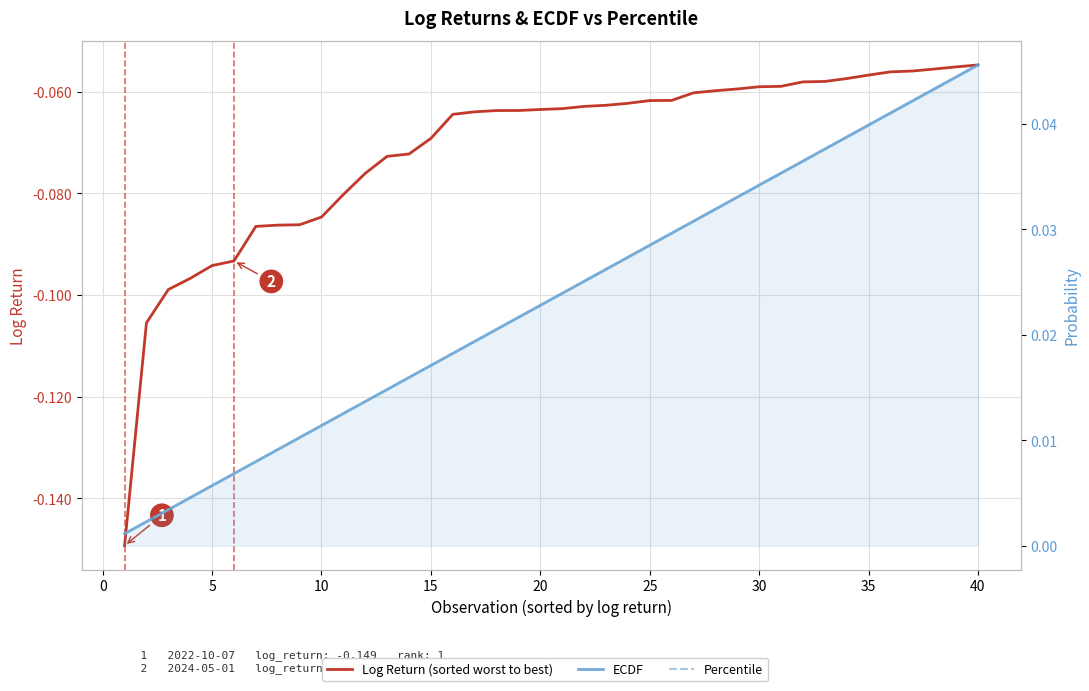

At how many categories does at least one series exceed 0?

40